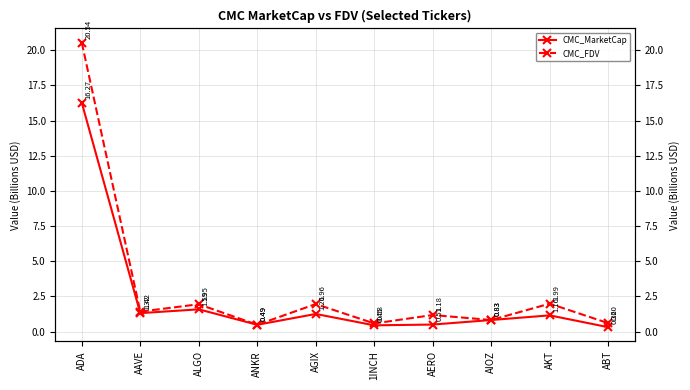

True or false: CMC_MarketCap and CMC_FDV intersect in this chart.

False